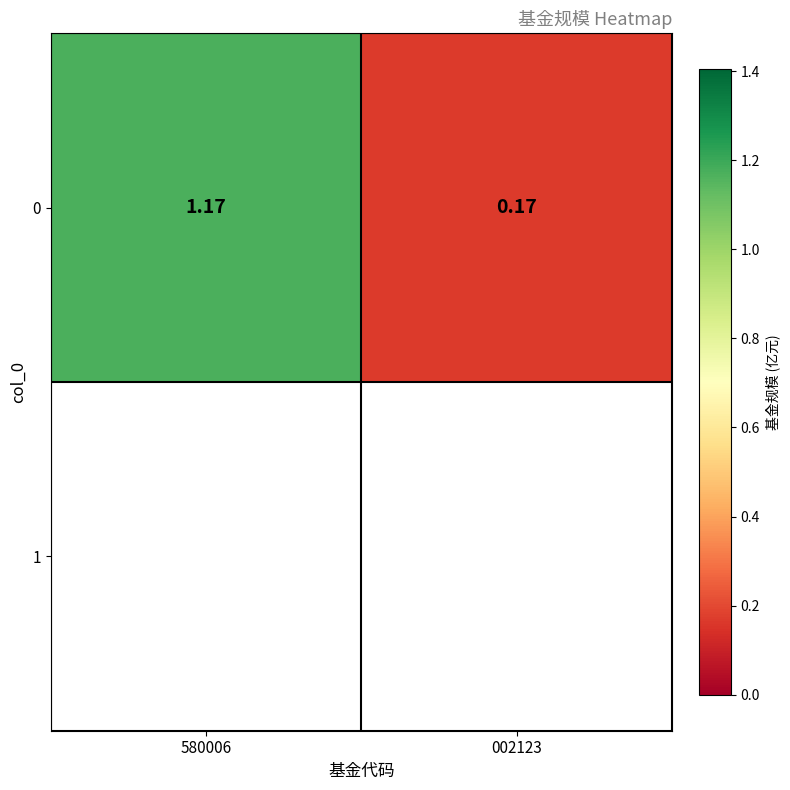

What is the difference between the values at 580006 and 002123?

1.0